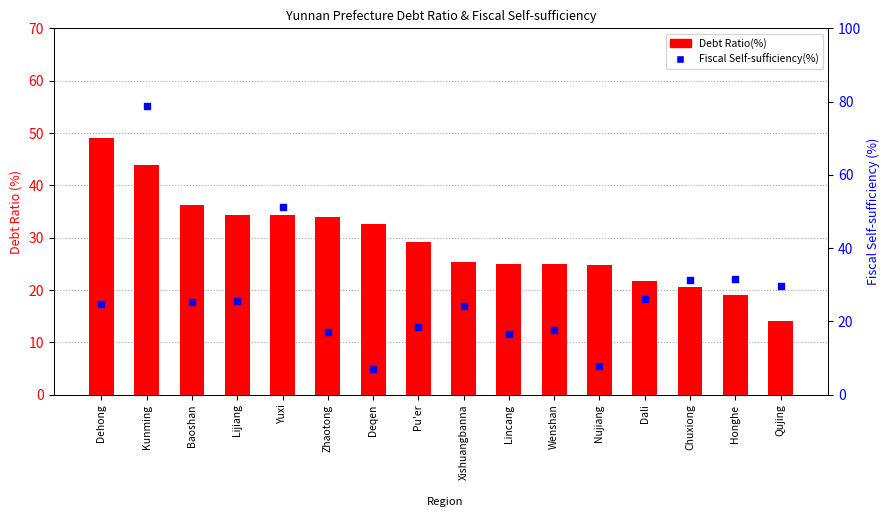

Which series has the largest total across all categories?

Debt Ratio(%)